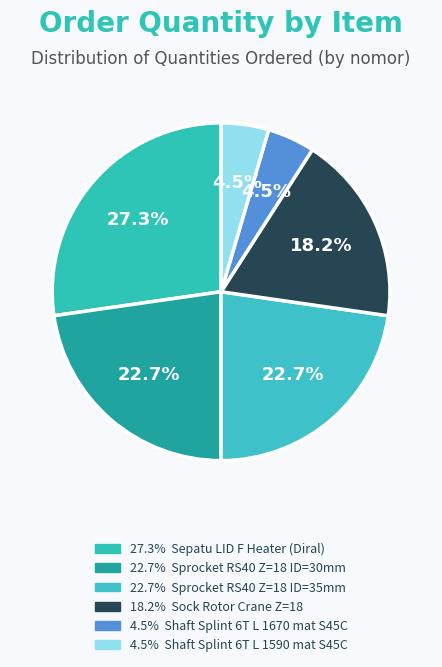

How many slices are in this pie chart?

6